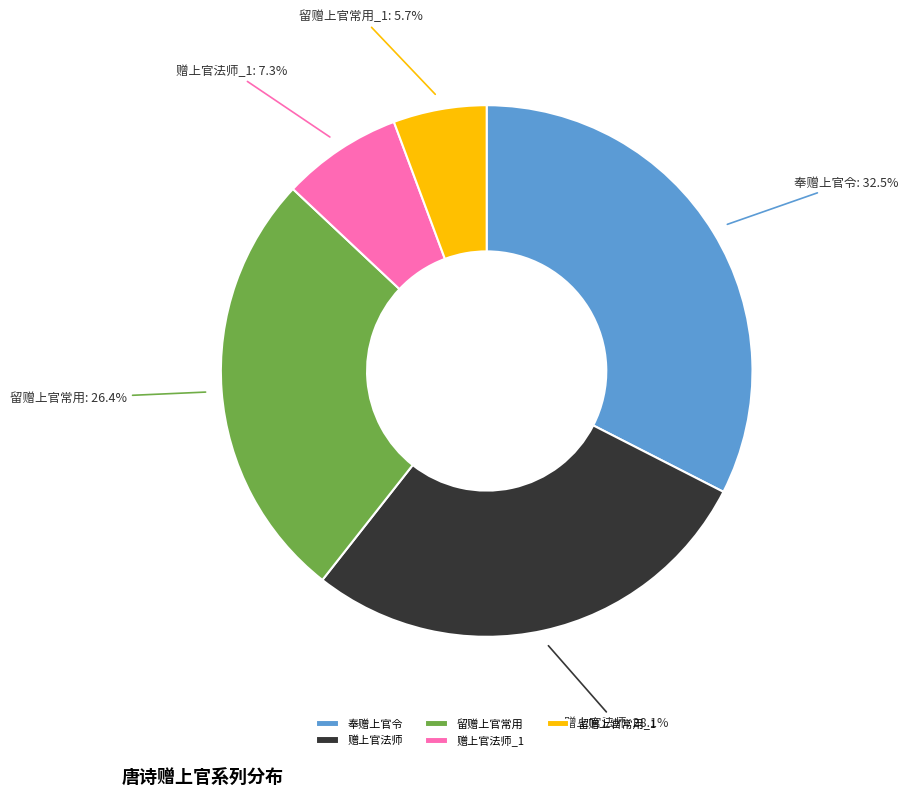

Count the number of slices in the pie.

5